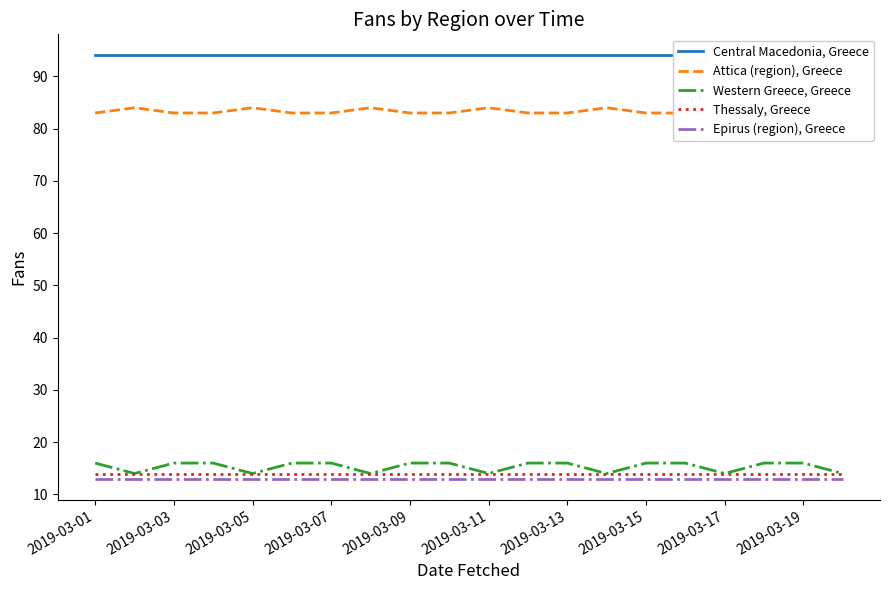

Which series has the largest total across all categories?

Central Macedonia, Greece